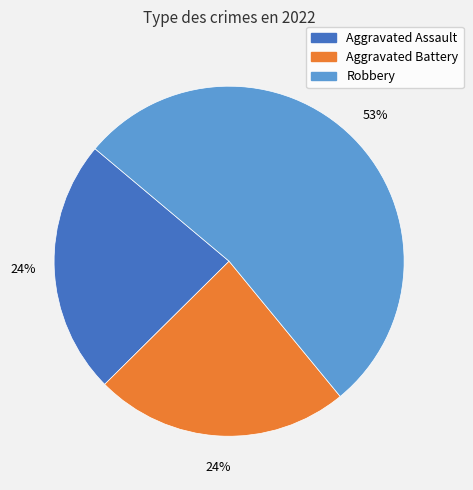

Is there a majority slice in this chart?

Yes